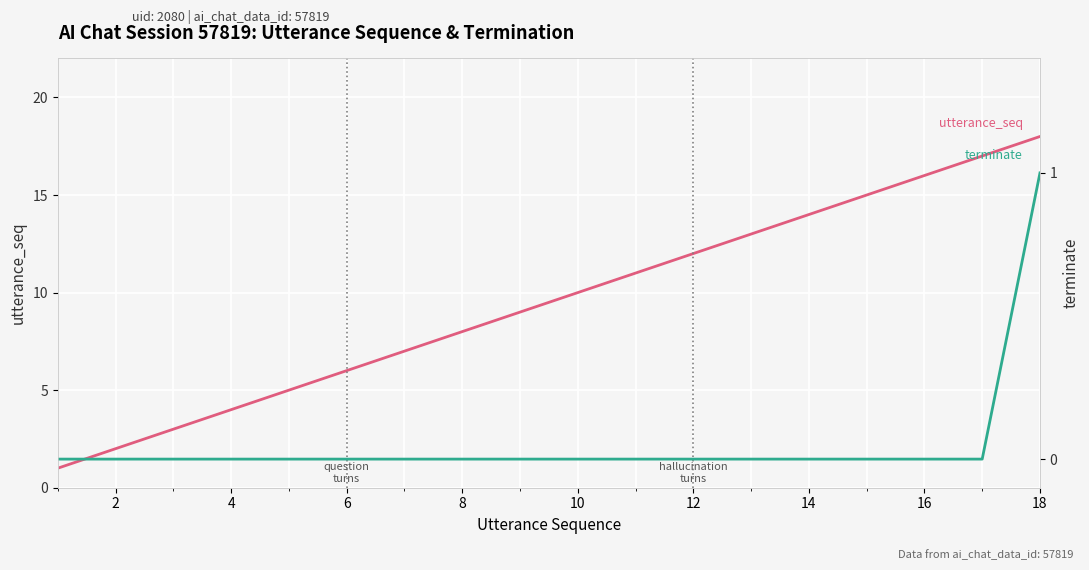

Reading left to right, what are all the values shown in this chart?

utterance_seq: 1	2	3	4	5	6	7	8	9	10	11	12	13	14	15	16	17	18
terminate: 0	0	0	0	0	0	0	0	0	0	0	0	0	0	0	0	0	1